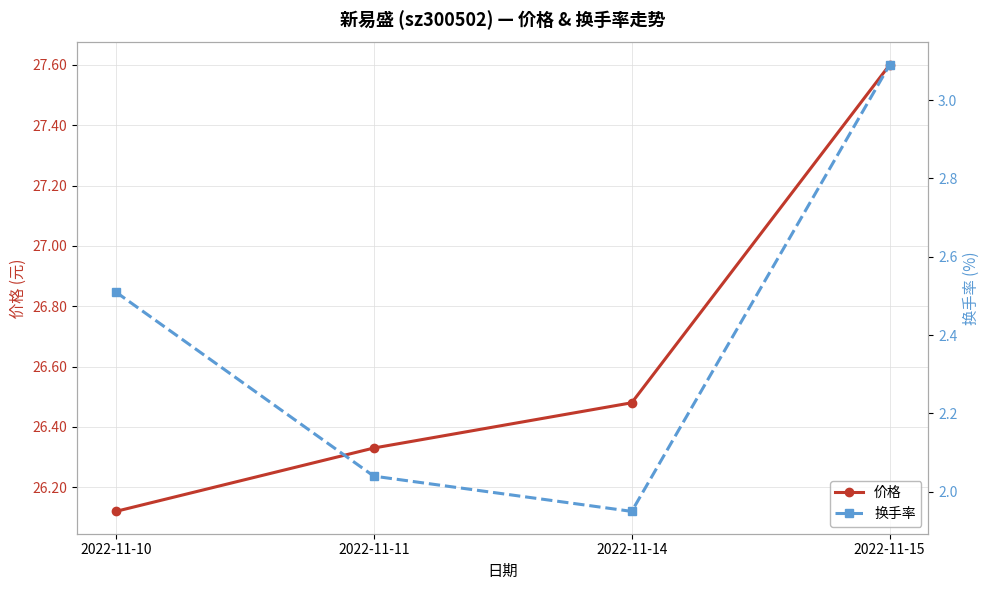

List the series in order of their overall mean, lowest first.

换手率, 价格